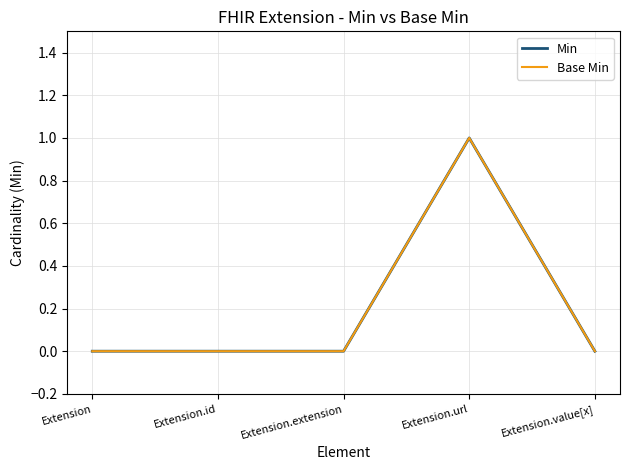

Does the chart display data point markers on the line(s)?

No